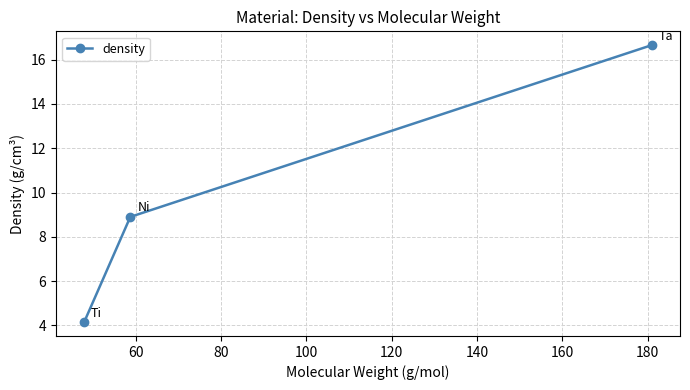

What is the sum of all values?

29.7